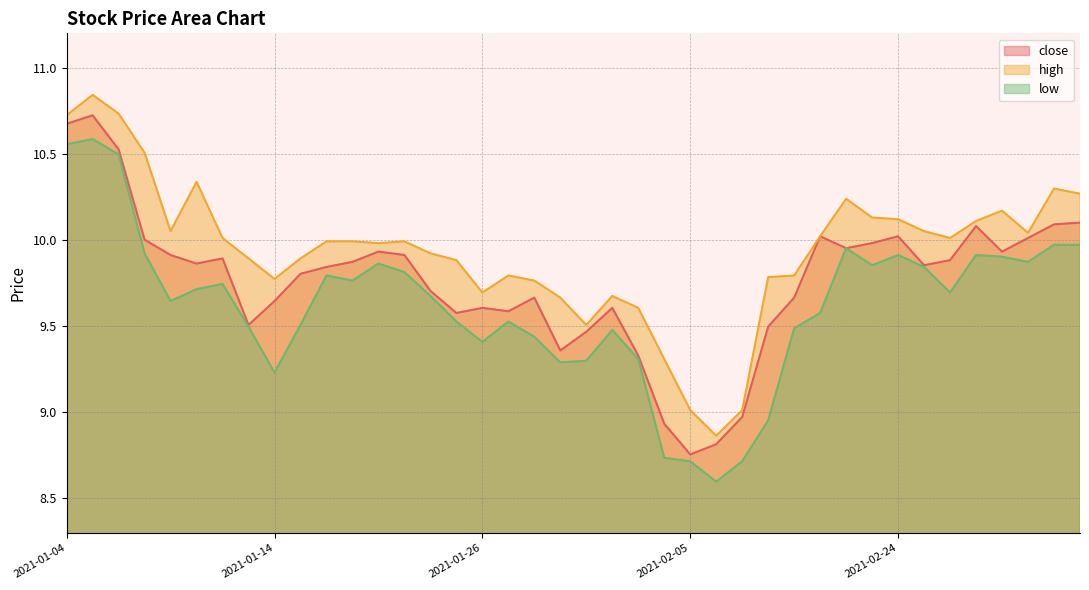

The value of high at 2021-01-18 is 10.0. True or false?

True